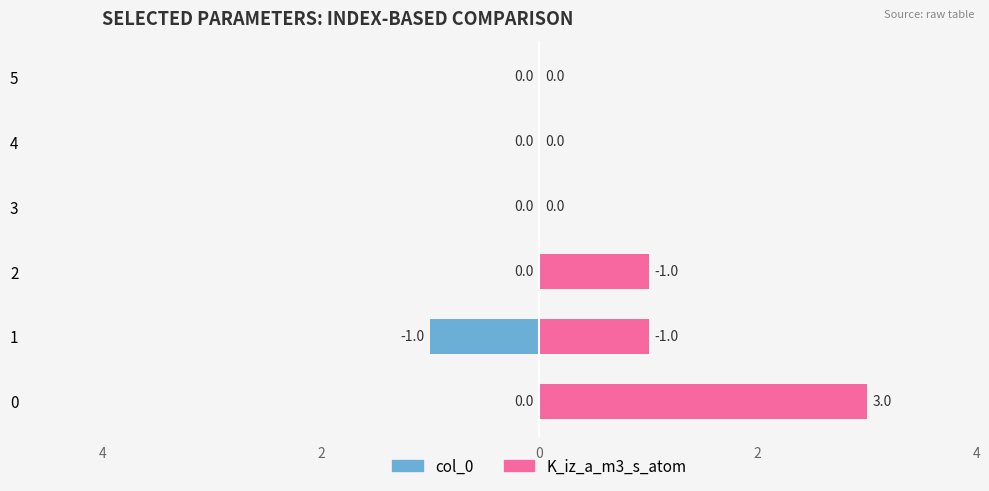

What is the label of the 1st bar from the right?

5